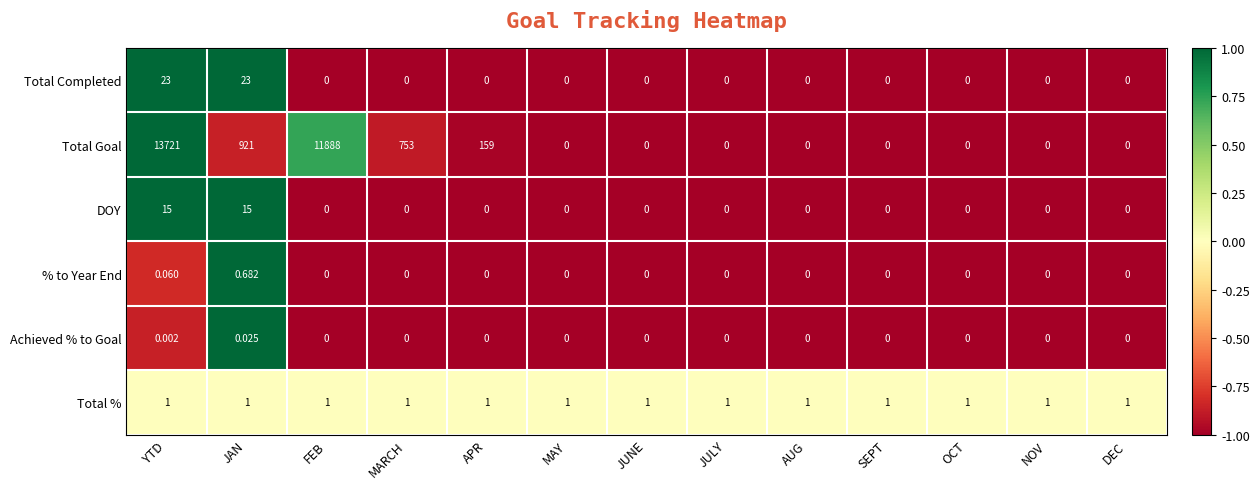

Rank the series at YTD from lowest to highest value.

Achieved % to Goal, % to Year End, Total %, DOY, Total Completed, Total Goal